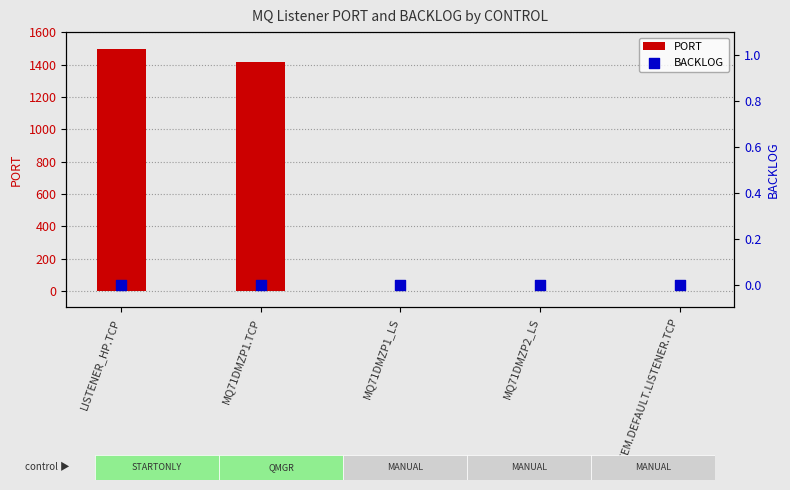

Is the value of PORT at LISTENER_HP.TCP greater than the value of BACKLOG at MQ71DMZP1_LS?

Yes